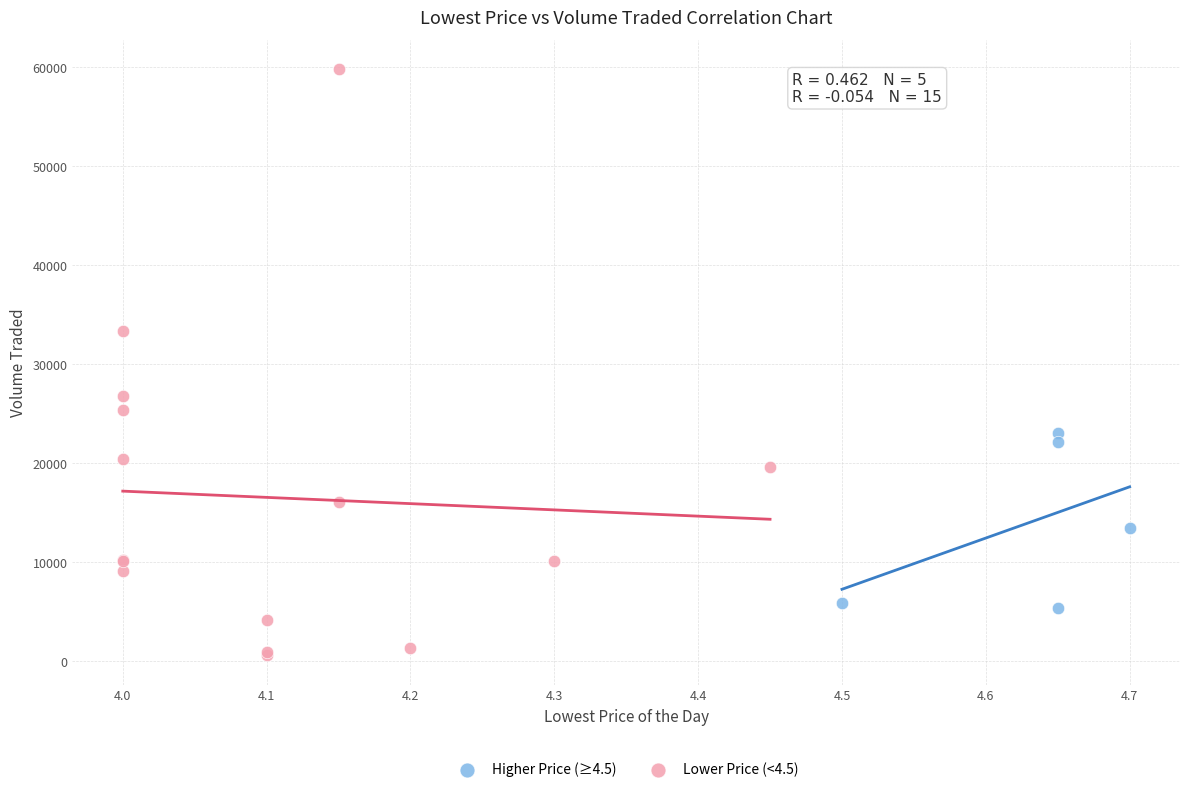

Which series contains the highest Y value?

Lower Price (<4.5)